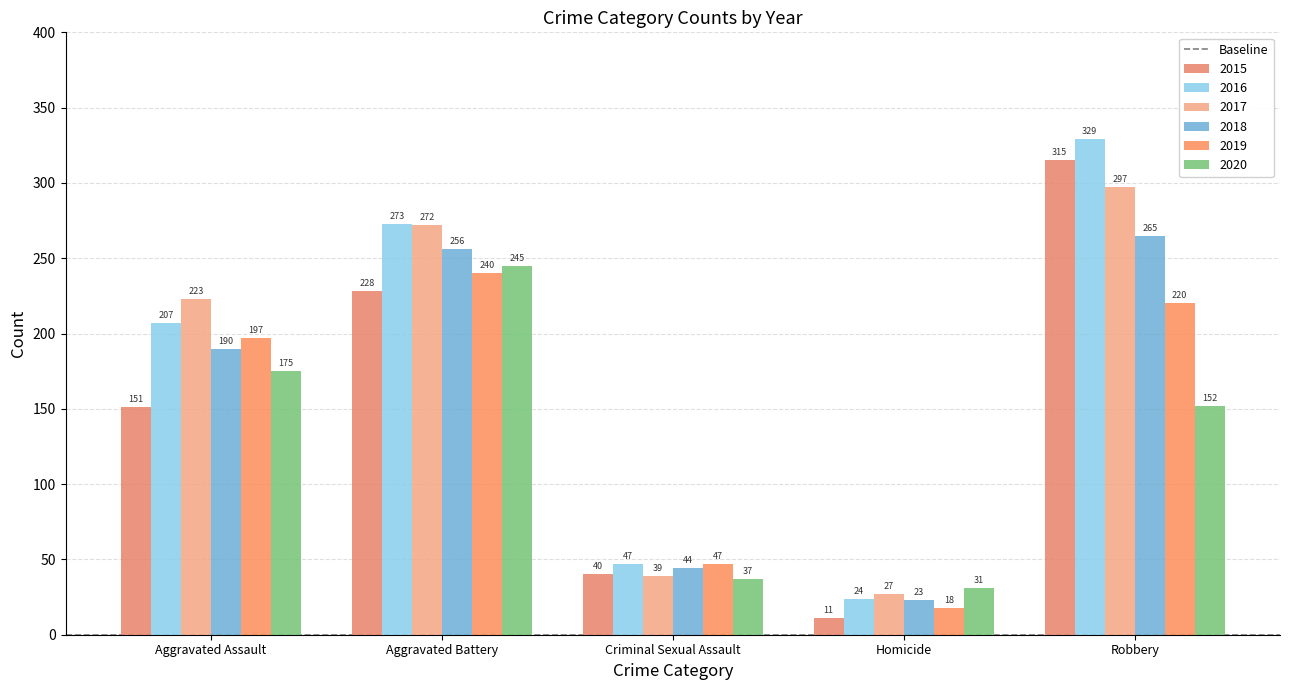

What is the spread (max minus min) of values at Aggravated Battery?

45